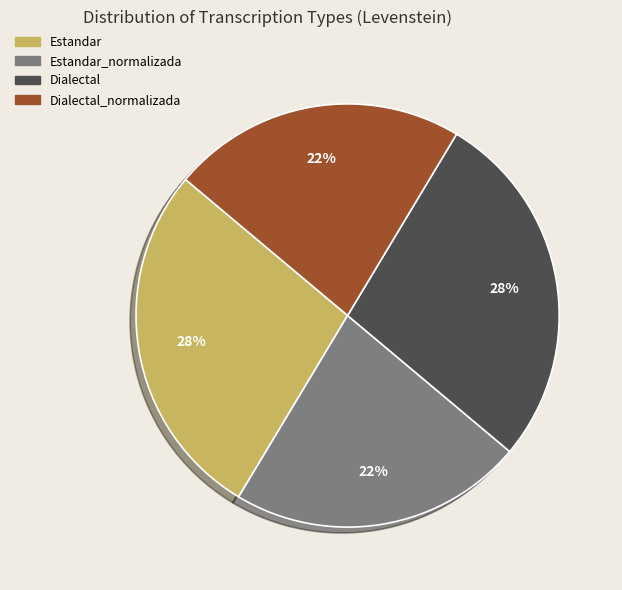

Is there a majority slice in this chart?

No